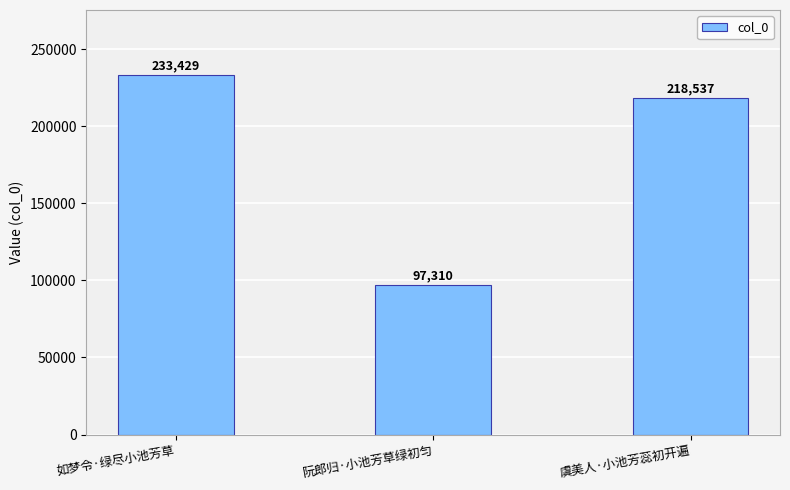

Between 如梦令·绿尽小池芳草 and 虞美人·小池芳蕊初开遍, which is larger?

如梦令·绿尽小池芳草